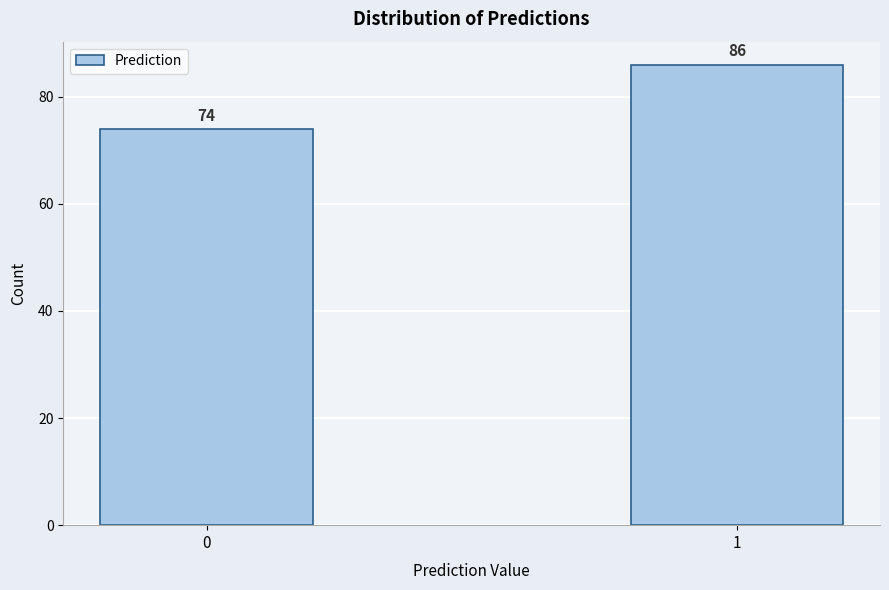

Reading left to right, list all the values displayed in this chart.

0=74	1=86